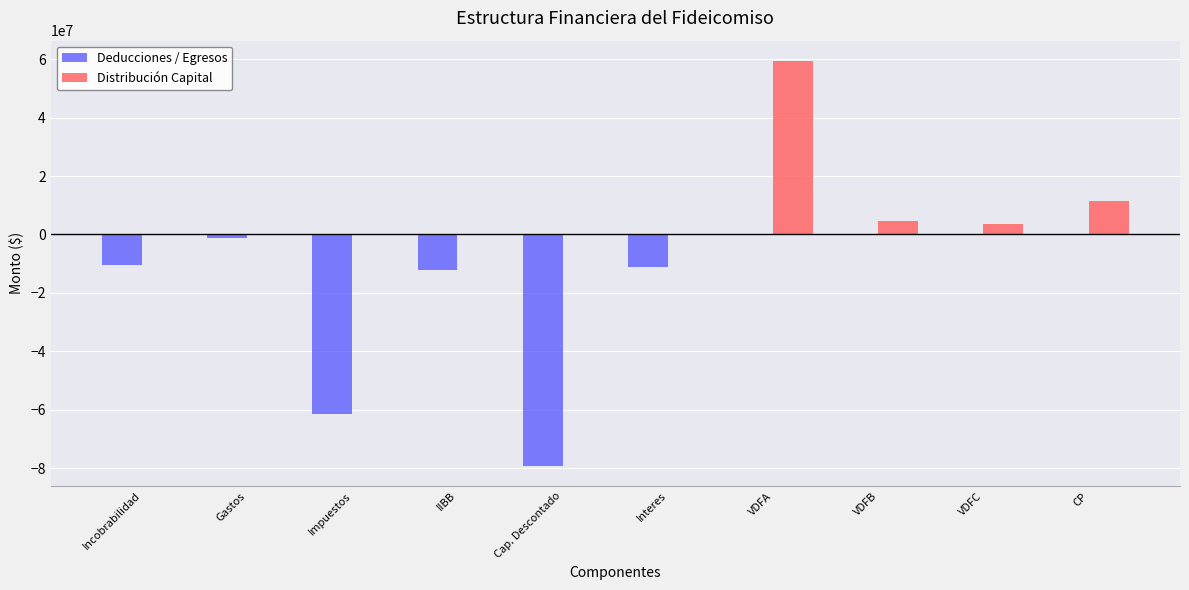

Is it true that Distribución Capital equals 0.0 at Incobrabilidad?

True